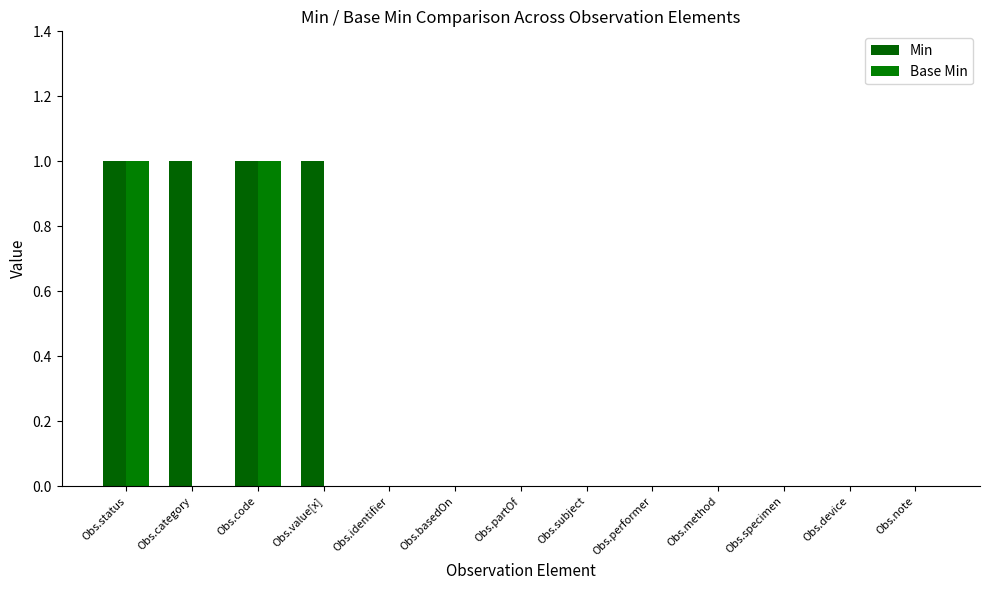

Rank the series by their average value, from highest to lowest.

Min, Base Min